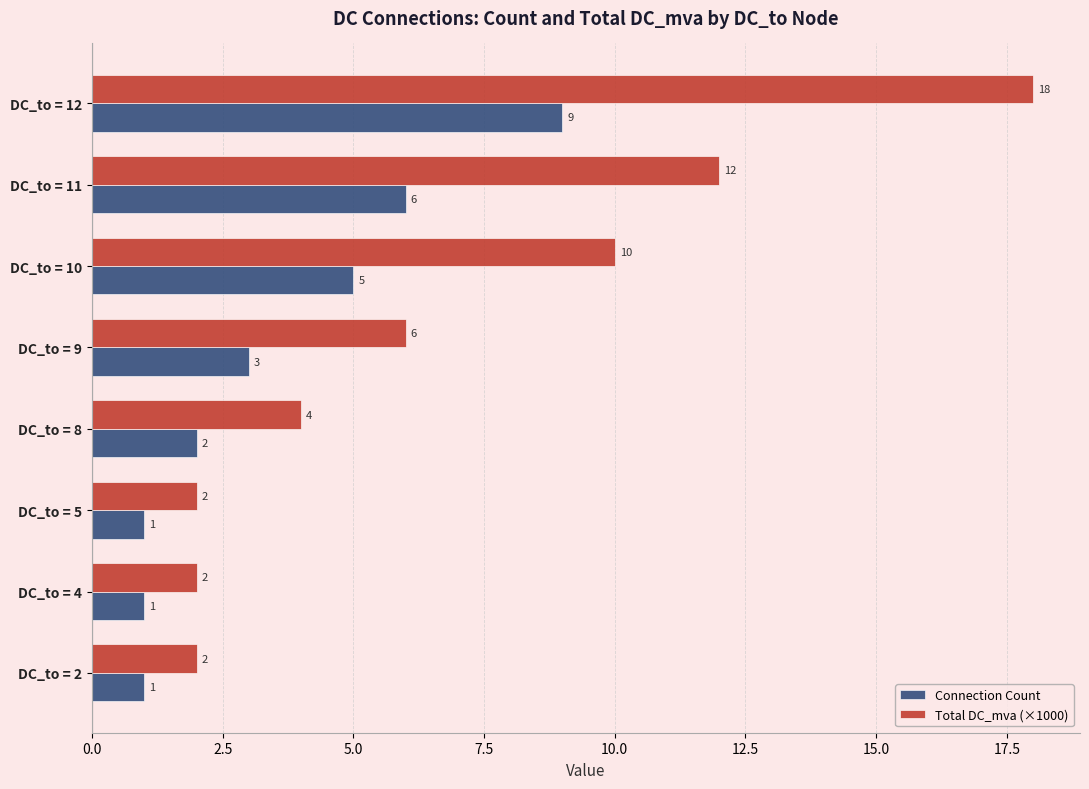

Which category has the highest value in the Connection Count series?

DC_to = 12